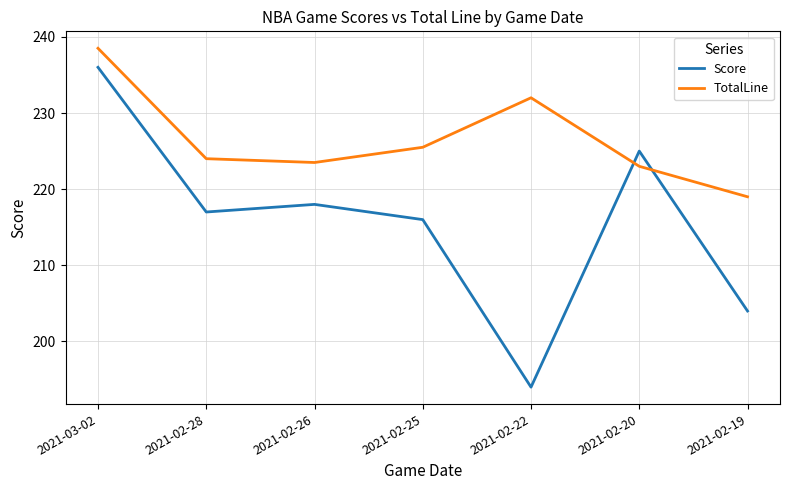

How many intersections are there between Score and TotalLine?

2